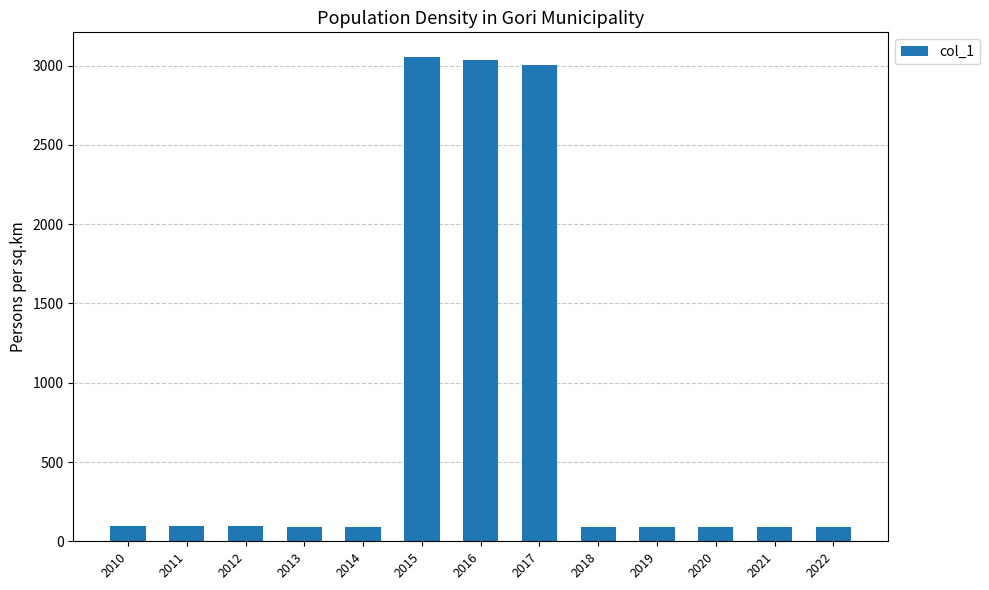

The chart shows a value of 93.1 at 2014. True or false?

True